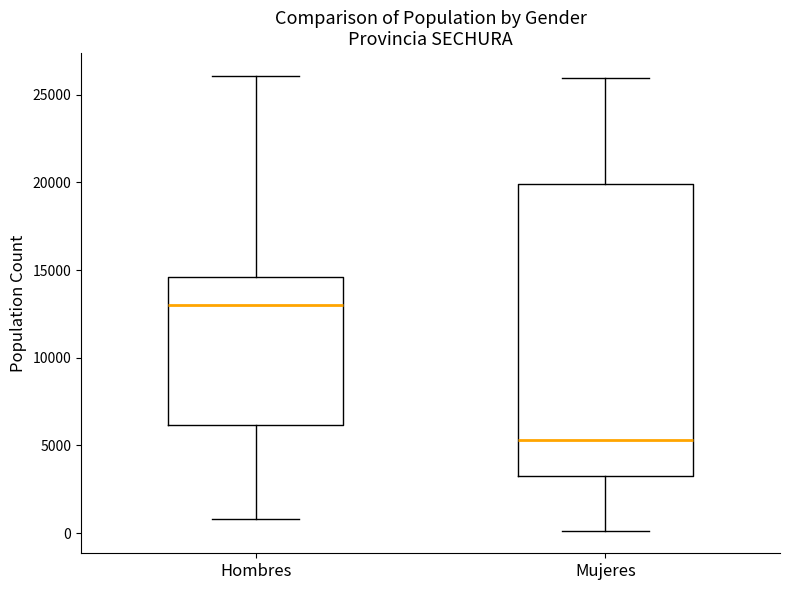

Reading left to right, read every box against the y-axis: the position of its median line, the range the box covers, and the ends of its whiskers. The values are not printed on the chart, so give them approximately, as read against the axis.

Hombres: median 13000, box 6000 to 14500, whiskers 1000 to 26000
Mujeres: median 5500, box 3500 to 20000, whiskers 0 to 26000